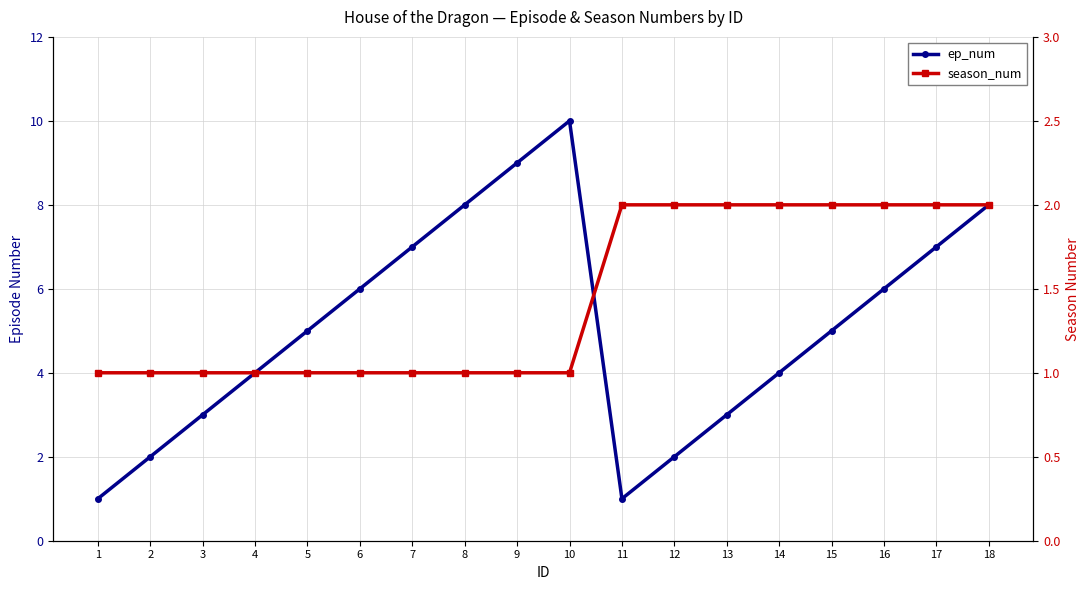

Reading left to right, transcribe all the data shown in this chart.

ep_num: 1=1	2=2	3=3	4=4	5=5	6=6	7=7	8=8	9=9	10=10	11=1	12=2	13=3	14=4	15=5	16=6	17=7	18=8
season_num: 1=1	2=1	3=1	4=1	5=1	6=1	7=1	8=1	9=1	10=1	11=2	12=2	13=2	14=2	15=2	16=2	17=2	18=2